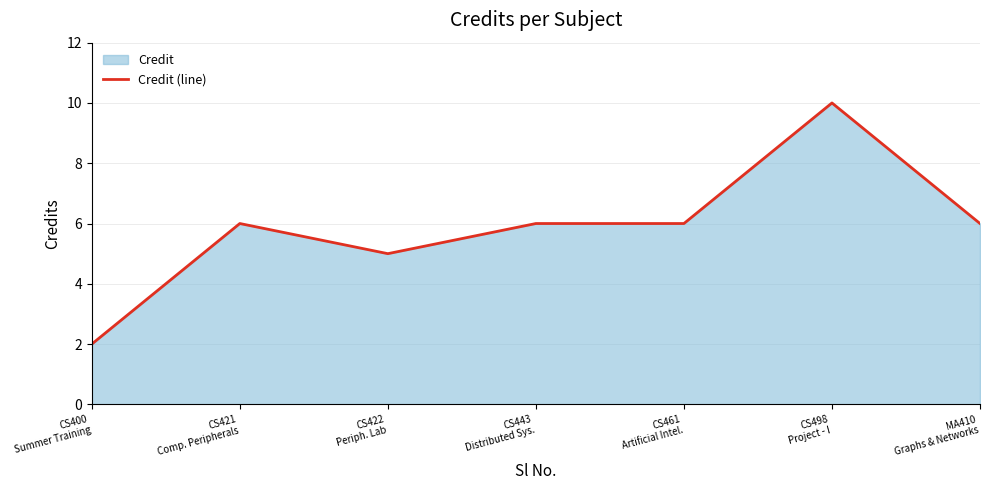

The value at CS422
Periph. Lab is 3. True or false?

False